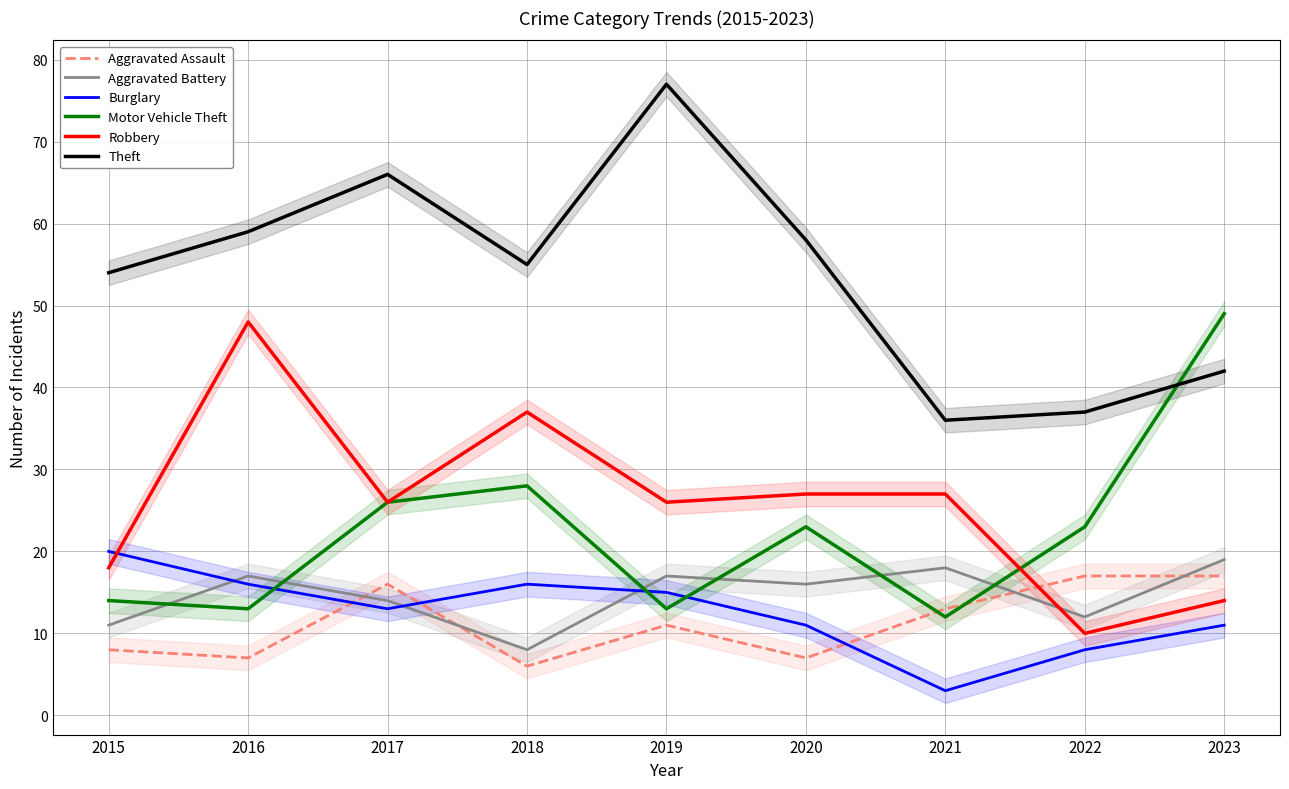

Where does the Burglary series first go above 13?

2015